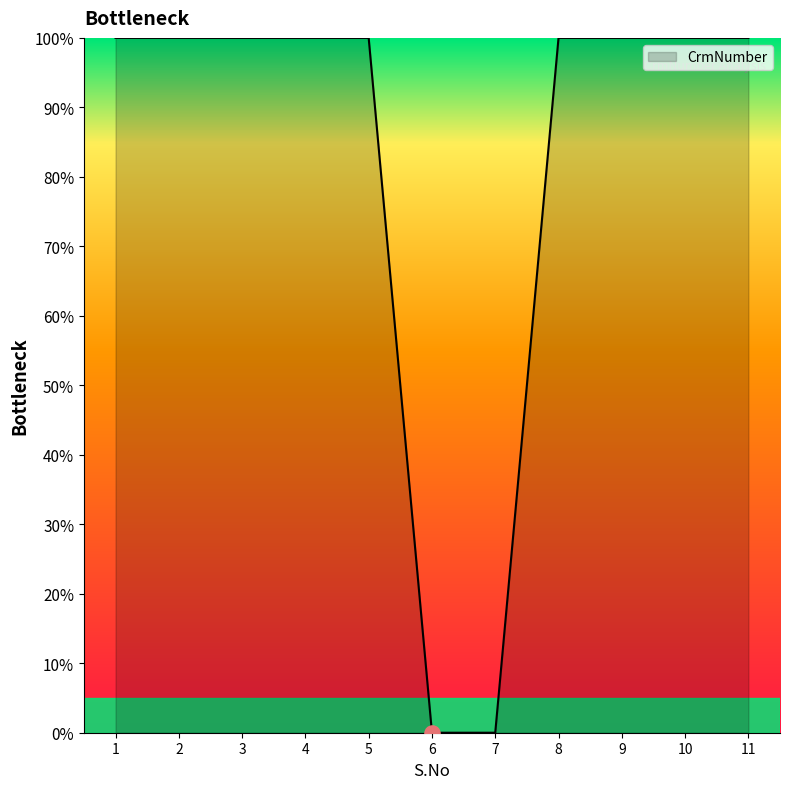

Approximately how many times larger is the value at 8 compared to 5?

1.0